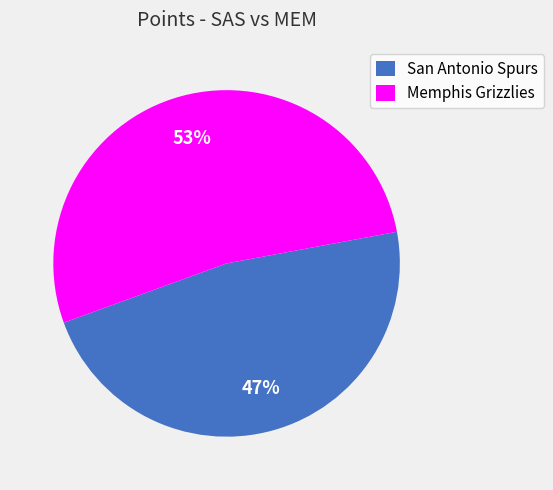

Rank the categories by value from highest to lowest.

Memphis Grizzlies, San Antonio Spurs